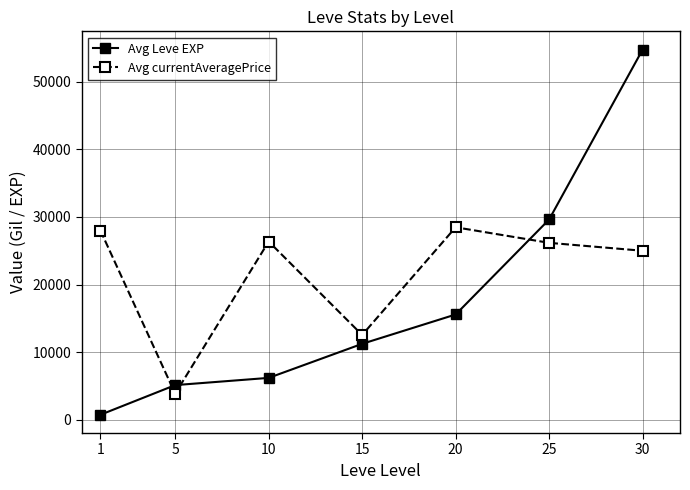

Which series changed the most between 15 and 25?

Avg Leve EXP